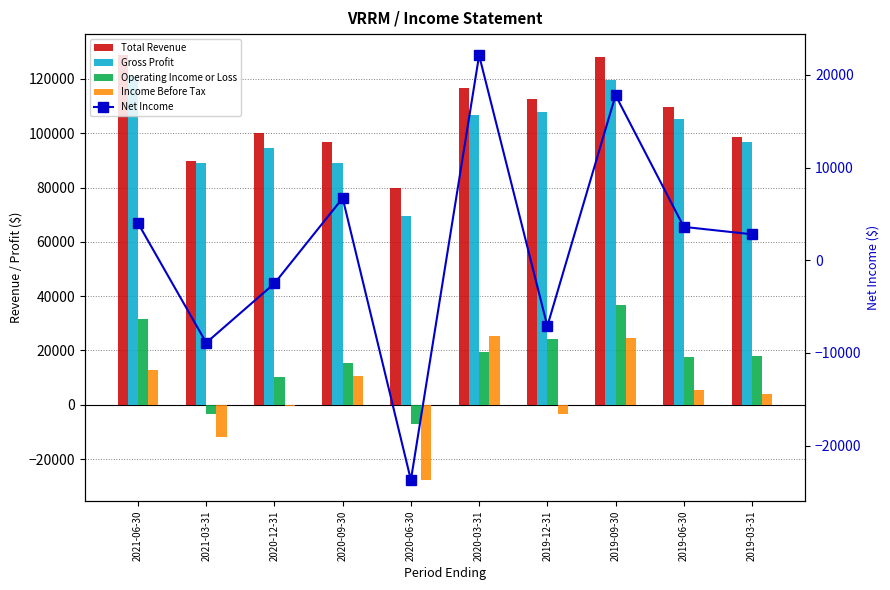

Is the value of Net Income at 2021-03-31 greater than the value of Income Before Tax at 2019-03-31?

No